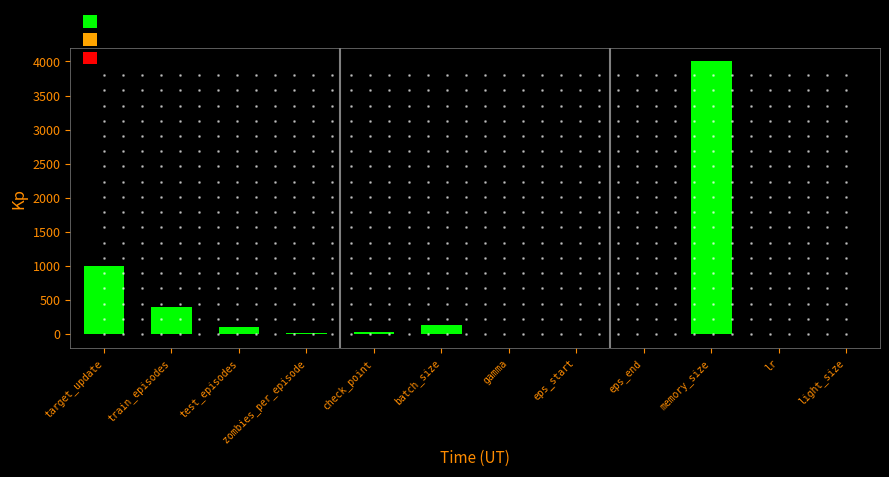

What is the sum of all values?

5676.0